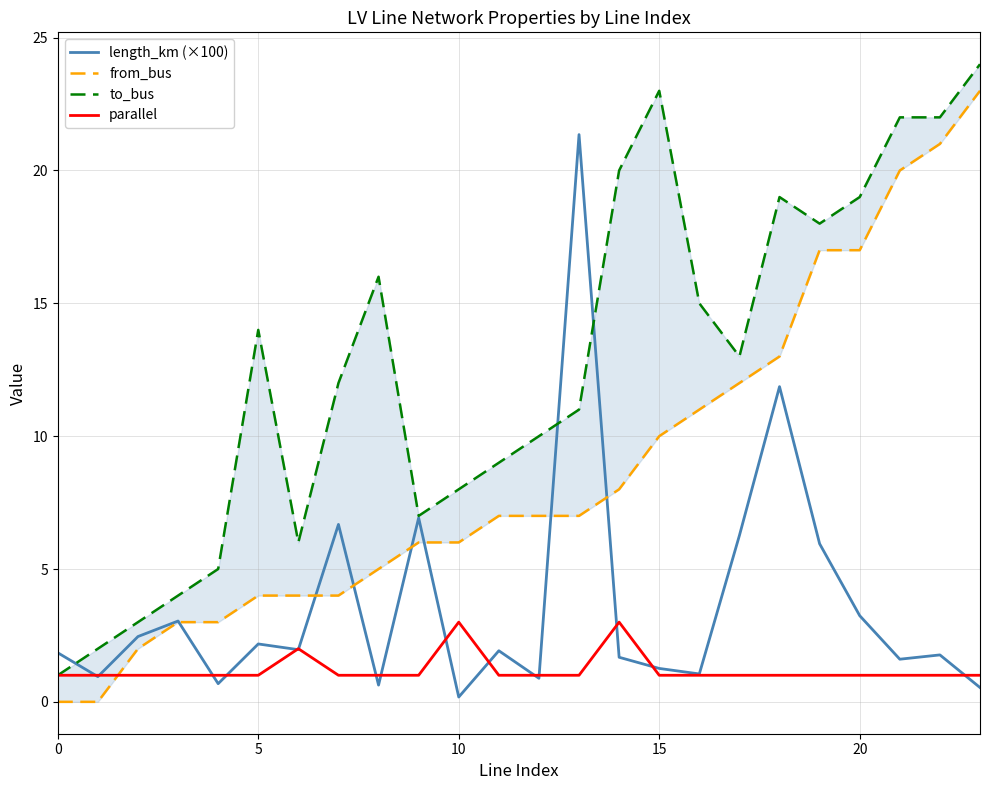

Does the chart display data point markers on the line(s)?

No